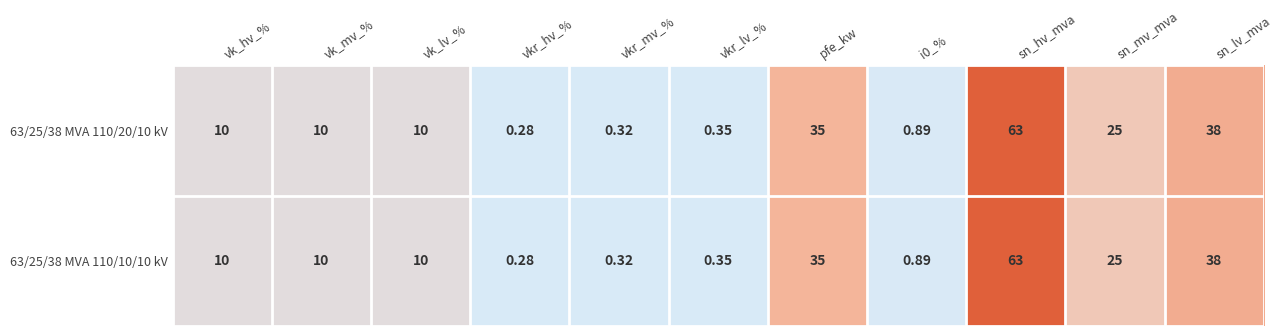

Which category has the lowest value in the 63/25/38 MVA 110/20/10 kV series?

vkr_hv_%